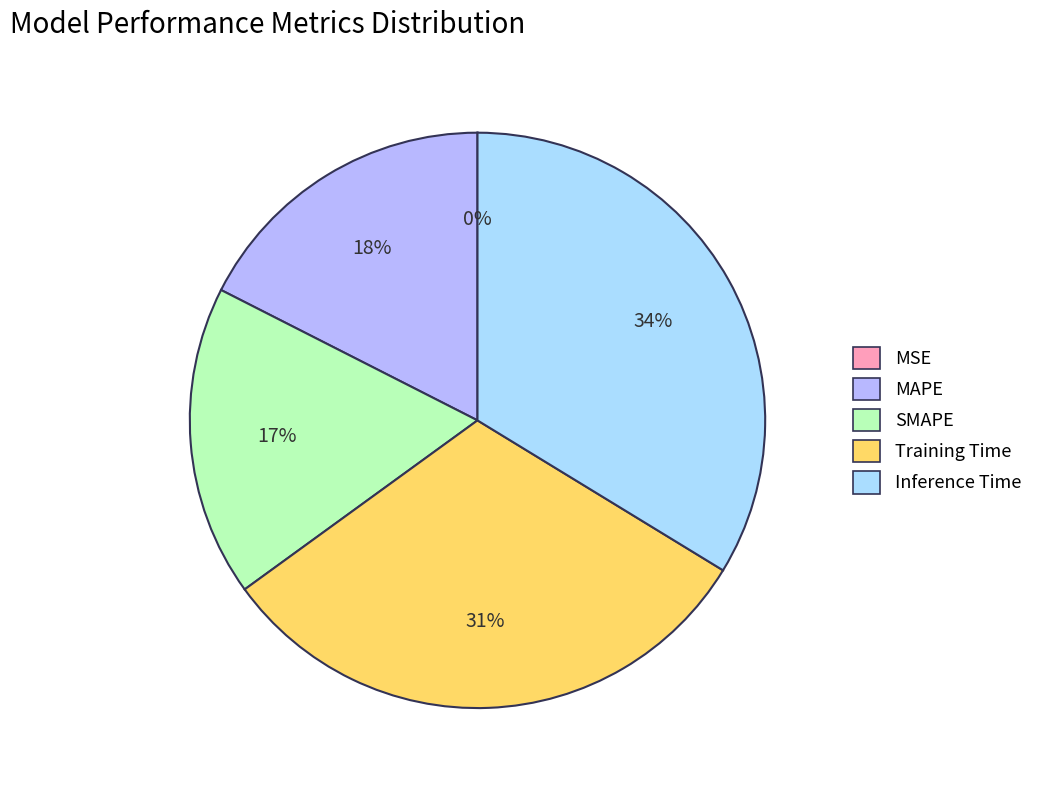

What portion of the pie excludes MAPE?

82.5%